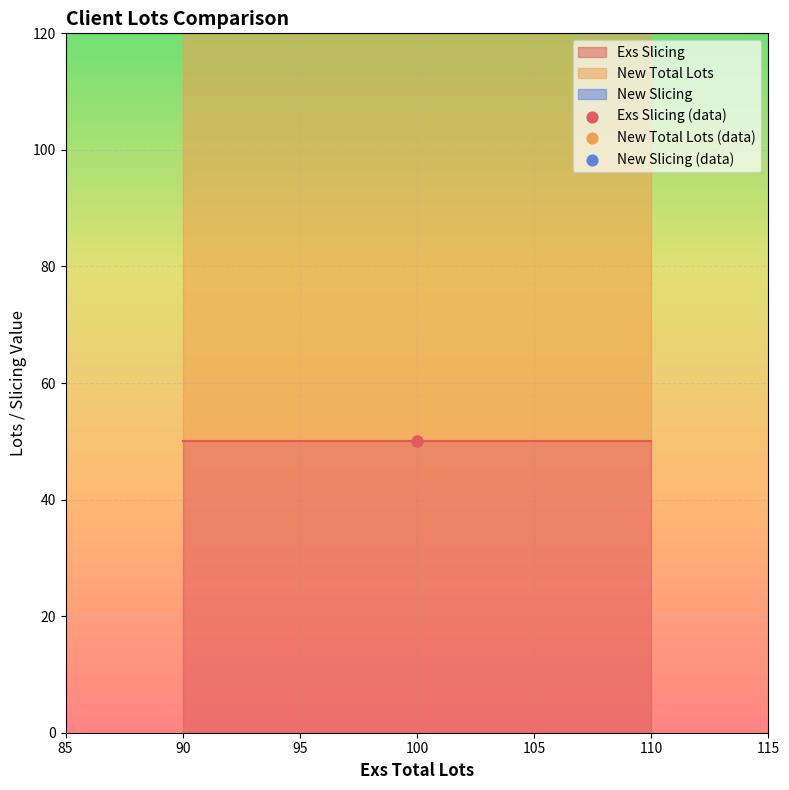

Which series has the largest total across all categories?

New Total Lots (data)